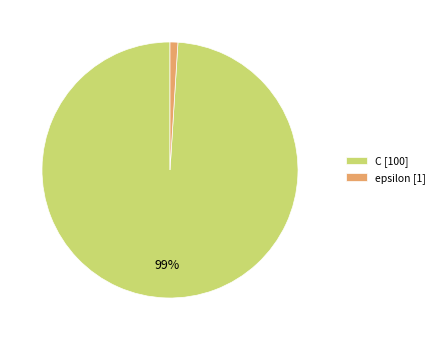

Which slice is the smallest?

epsilon